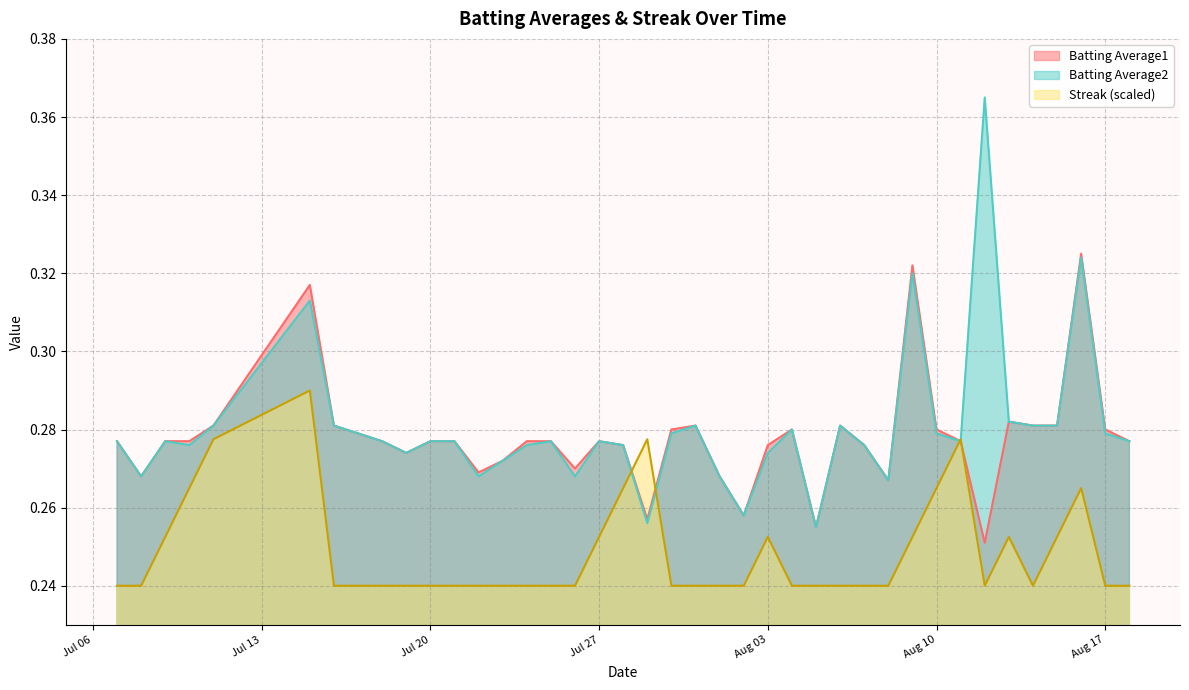

Rank the series by their maximum value, from highest to lowest.

Batting Average2, Batting Average1, Streak (scaled)